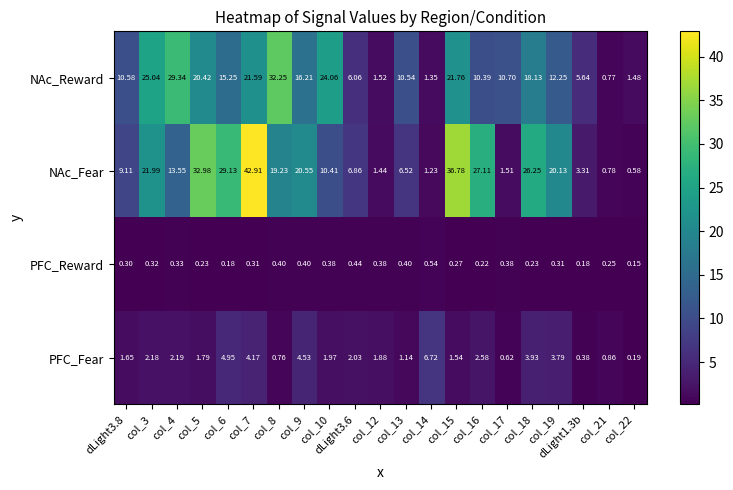

Rank the series by their maximum value, from lowest to highest.

PFC_Reward, PFC_Fear, NAc_Reward, NAc_Fear